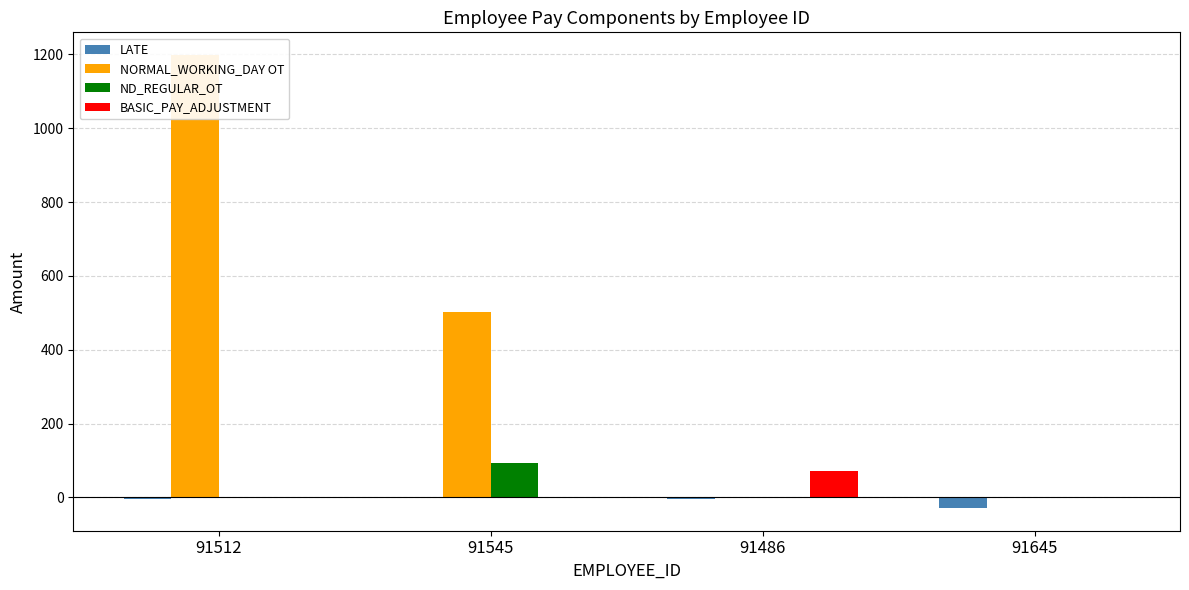

What is the sum of all LATE values?

-36.6